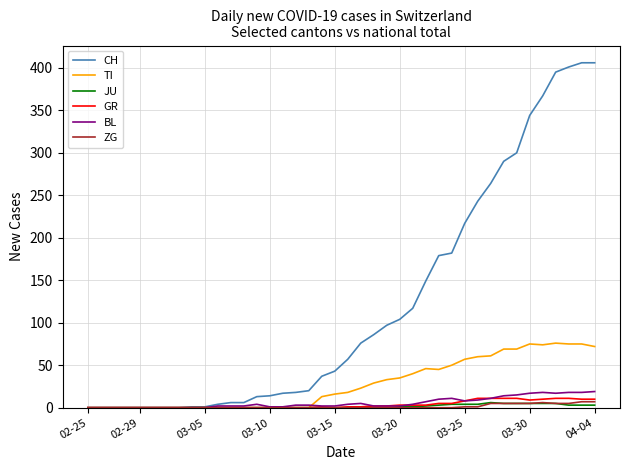

What is the maximum value shown in the chart?

406